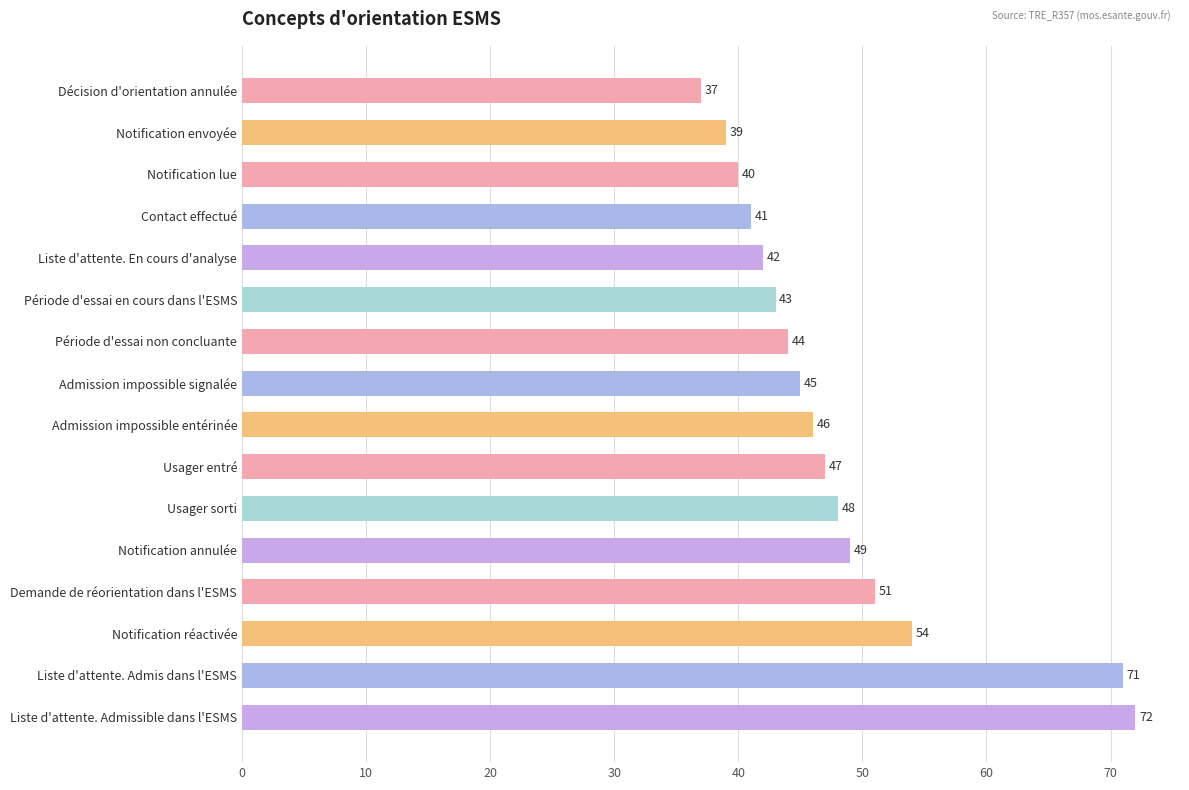

Which has a higher value, Décision d'orientation annulée or Période d'essai en cours dans l'ESMS?

Période d'essai en cours dans l'ESMS